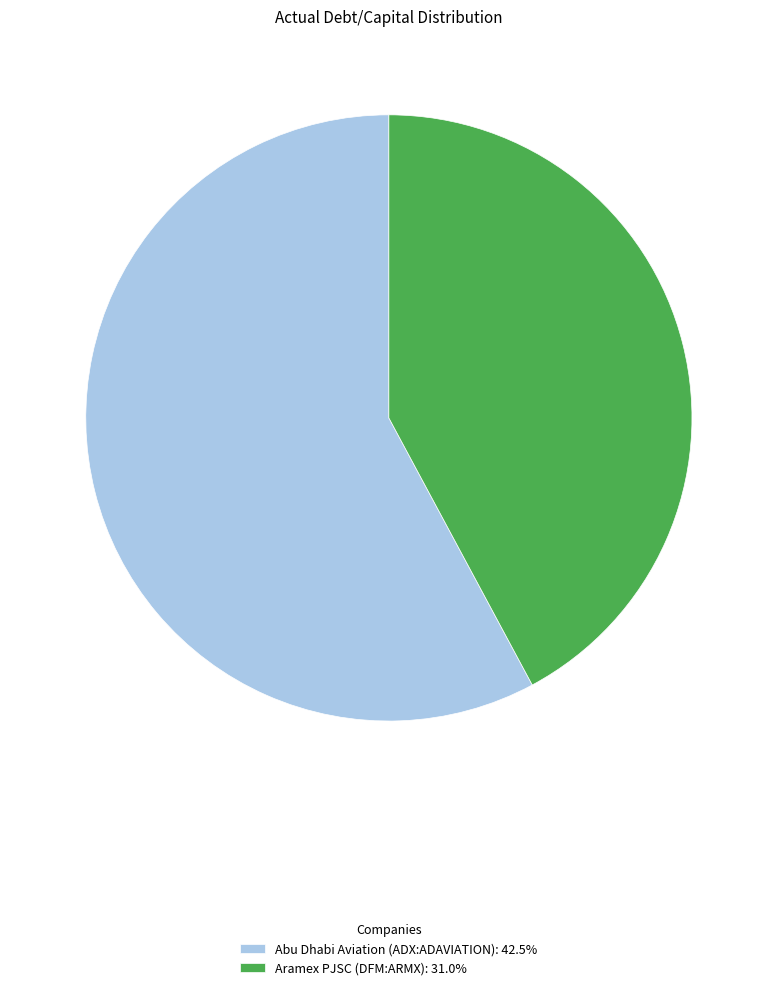

Does Aramex PJSC (DFM:ARMX): 31.0% represent more than half of the total?

No